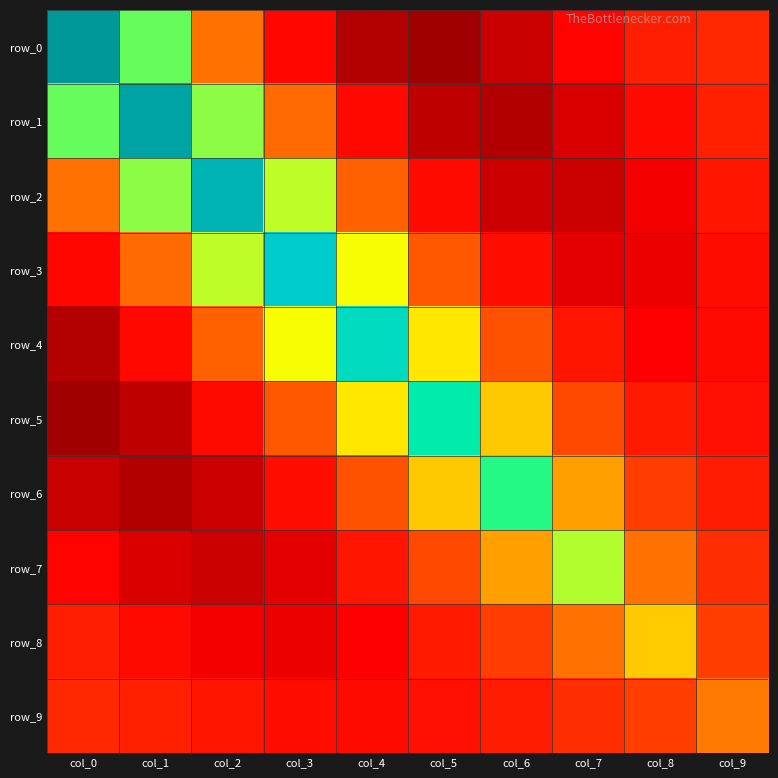

How many categories are shown in the chart?

10